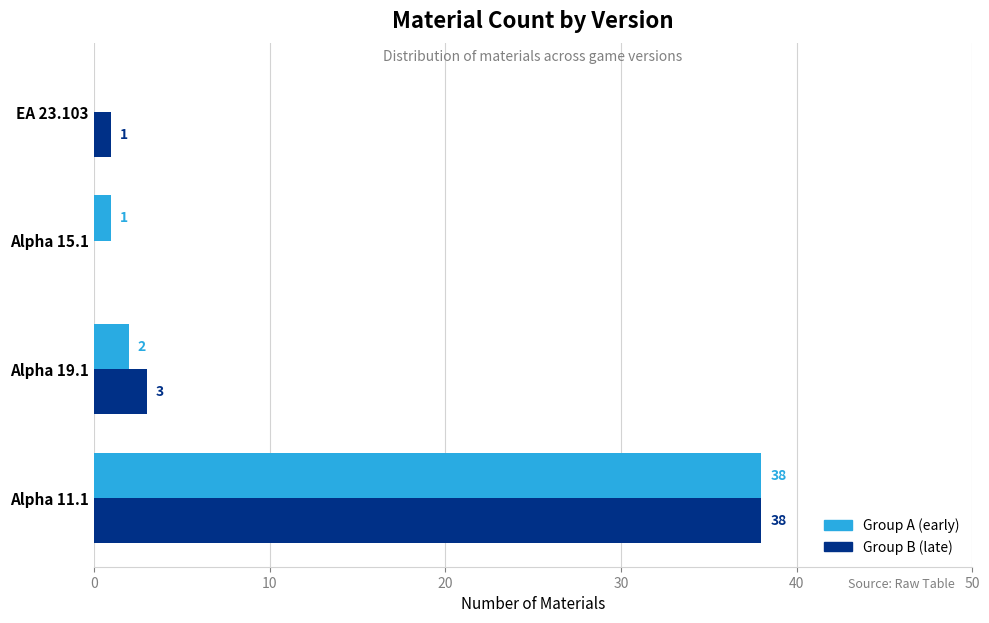

At which category is the sum across all series the highest?

Alpha 11.1